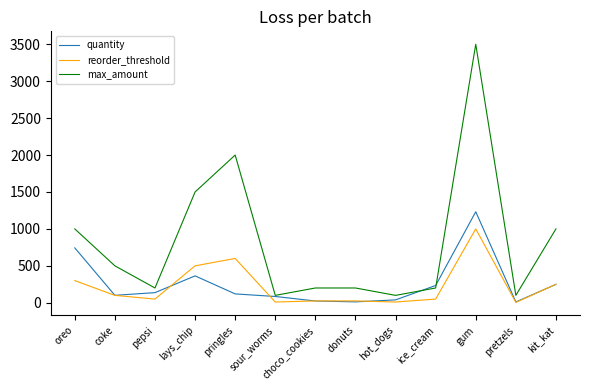

Does the chart display data point markers on the line(s)?

No